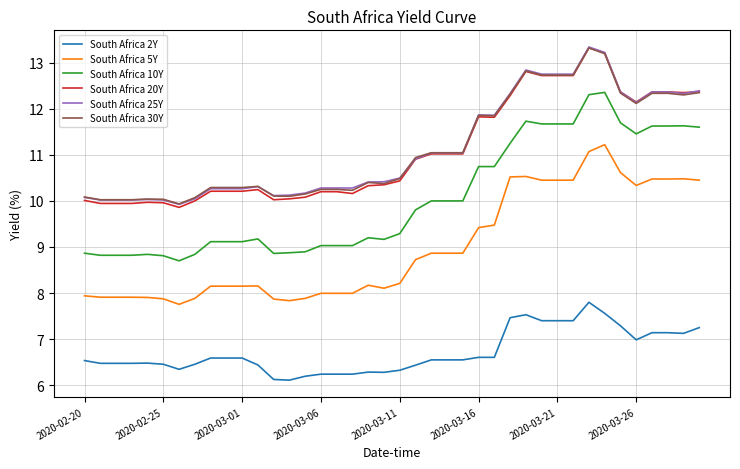

Which series has the largest range (max minus min)?

South Africa 10Y